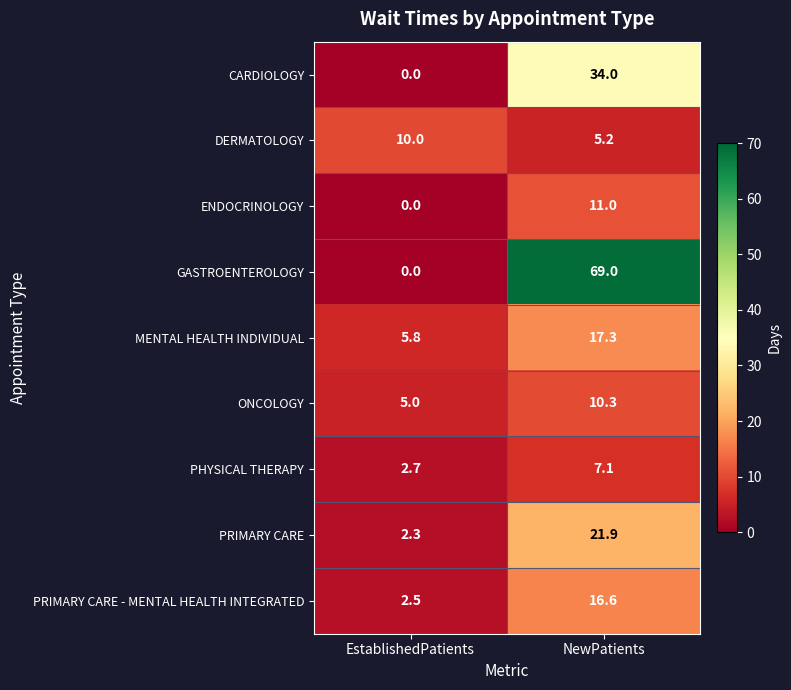

At which category is the sum across all series the highest?

NewPatients